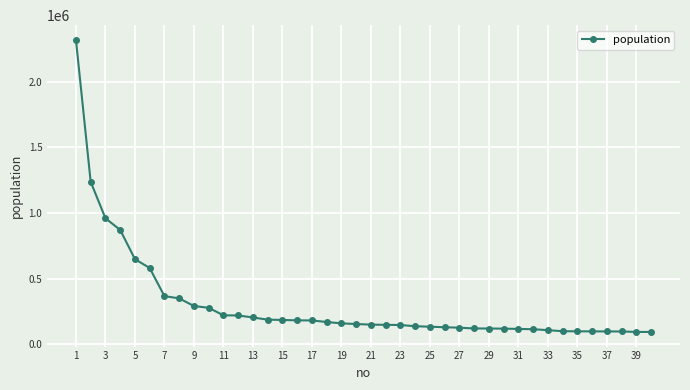

What is the sum of all values?

12098870